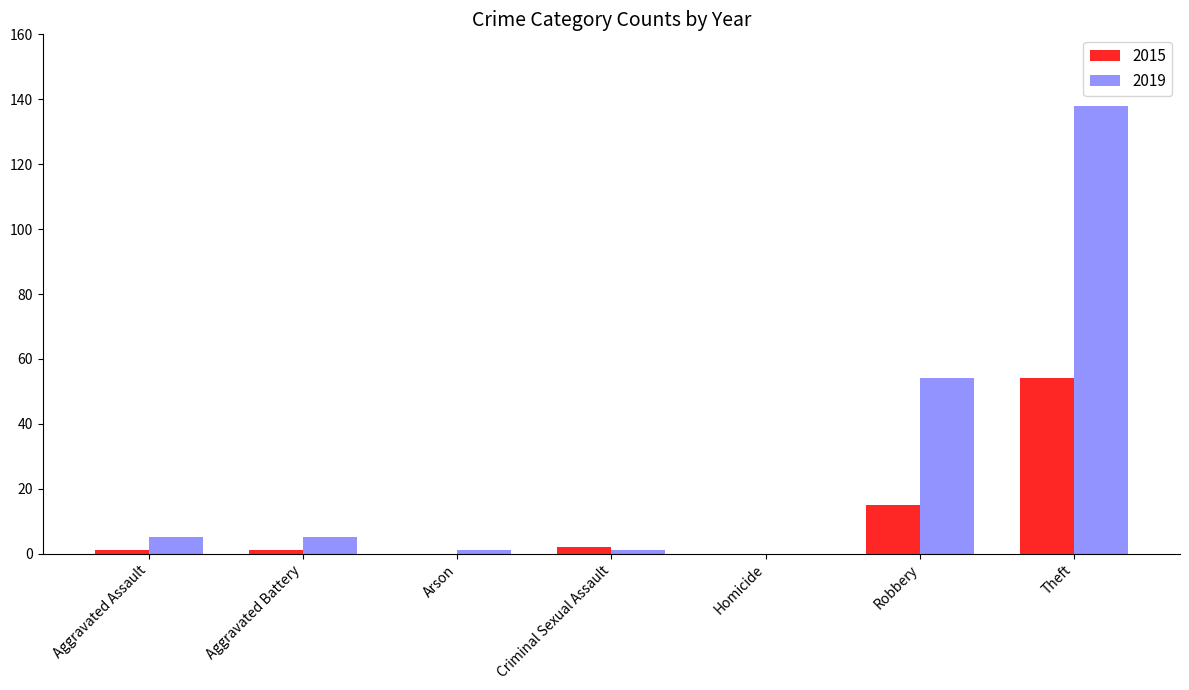

What is the maximum value shown in the chart?

138